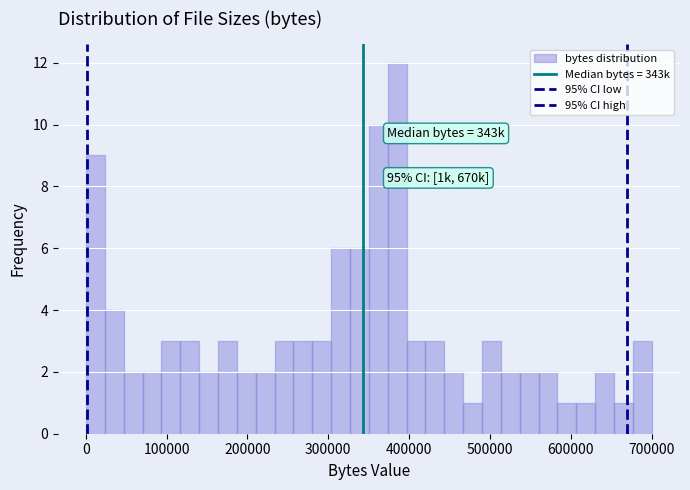

Read against the x-axis, roughly where is the centre of the tallest bar?

390000